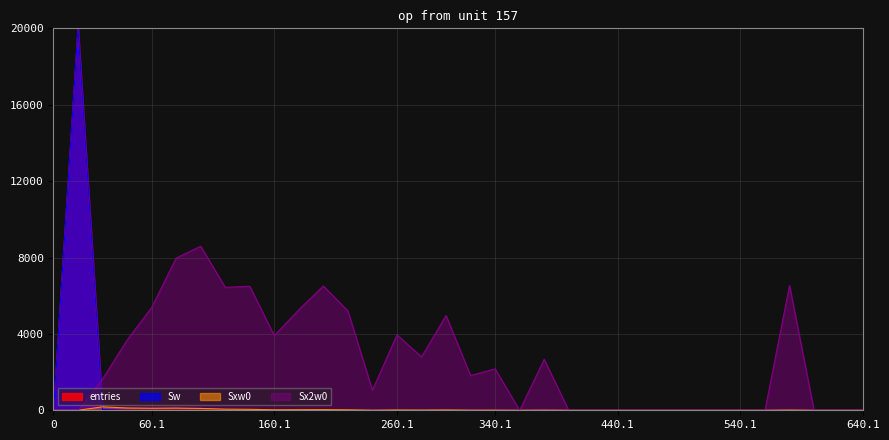

Reading left to right, what are all the values shown in this chart?

entries: 0.0	20000.0	38.3	4.0	2.2	1.7	1.1	0.5	0.4	0.2	0.2	0.2	0.1	0.0	0.1	0.0	0.1	0.0	0.0	0.0	0.0	0.0	0.0	0.0	0.0	0.0	0.0	0.0	0.0	0.0	0.0	0.0	0.0	0.0
Sw: 0.0	20000.0	38.3	4.0	2.2	1.7	1.1	0.5	0.4	0.2	0.2	0.2	0.1	0.0	0.1	0.0	0.1	0.0	0.0	0.0	0.0	0.0	0.0	0.0	0.0	0.0	0.0	0.0	0.0	0.0	0.0	0.0	0.0	0.0
Sxw0: 0.0	0.0	180.1	119.4	107.2	114.8	96.3	58.9	49.7	26.5	30.8	34.3	25.0	4.6	15.4	10.6	17.3	6.0	6.6	0.0	7.3	0.0	0.0	0.0	0.0	0.0	0.0	0.0	0.0	0.0	11.4	0.0	0.0	0.0
Sx2w0: 0.0	0.0	1638.6	3677.9	5378.0	7970.9	8592.1	6438.8	6496.2	3907.9	5269.4	6510.2	5206.4	1051.4	3952.5	2794.7	4966.5	1816.5	2170.1	0.0	2671.0	0.0	0.0	0.0	0.0	0.0	0.0	0.0	0.0	0.0	6536.8	0.0	0.0	0.0